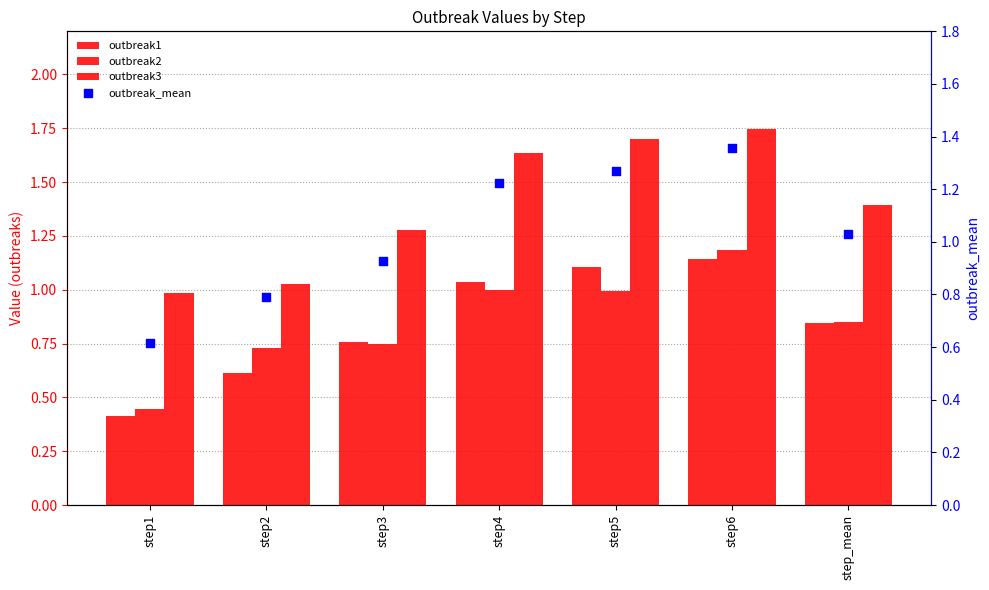

What are all the series names shown in the legend?

outbreak1, outbreak2, outbreak3, outbreak_mean